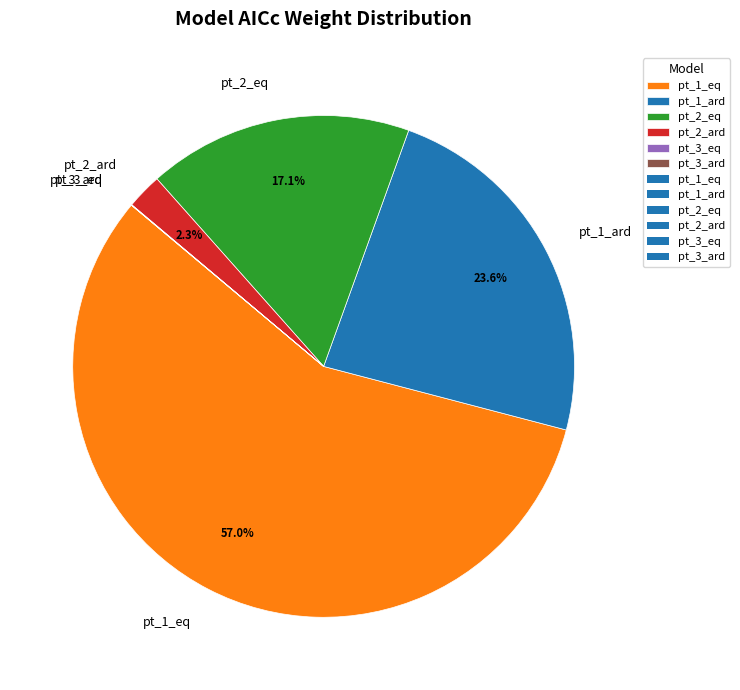

Which slice is the largest?

pt_1_eq